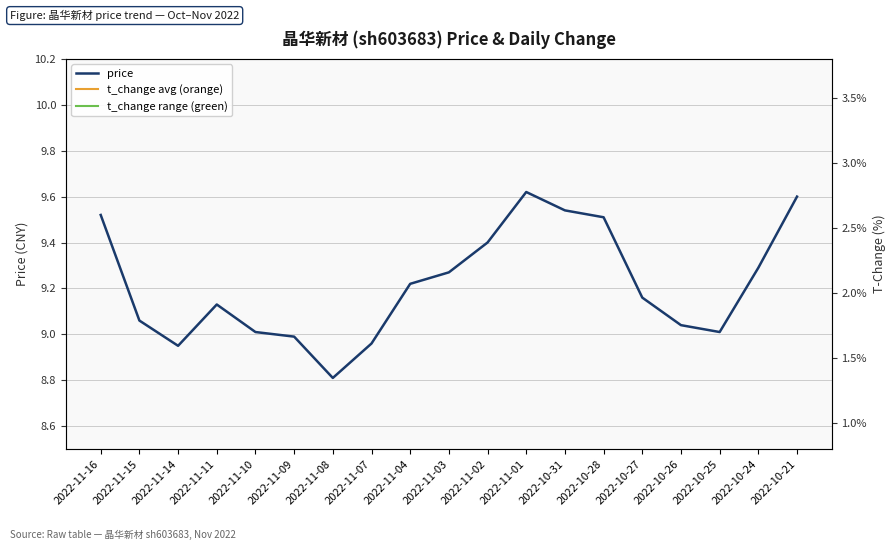

How many values are below 9?

4